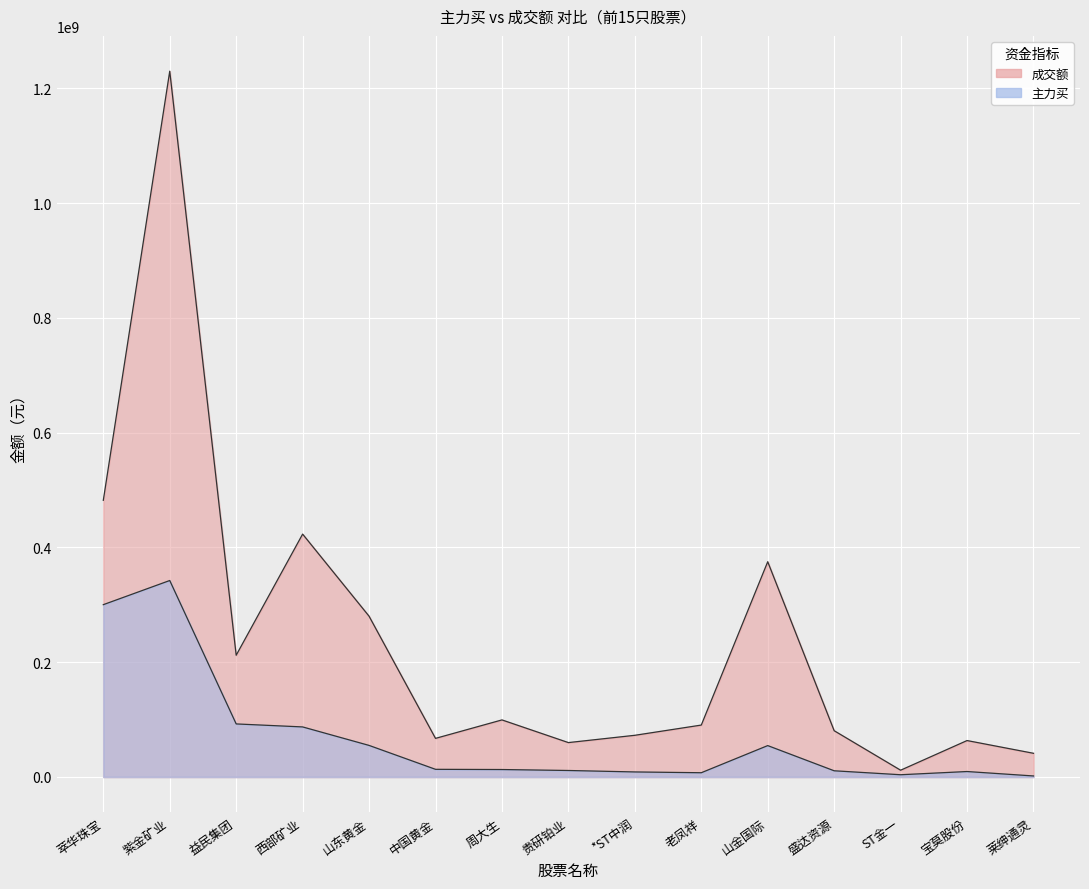

What is the approximate value of 主力买 at 老凤祥, to the nearest 50?

7380300